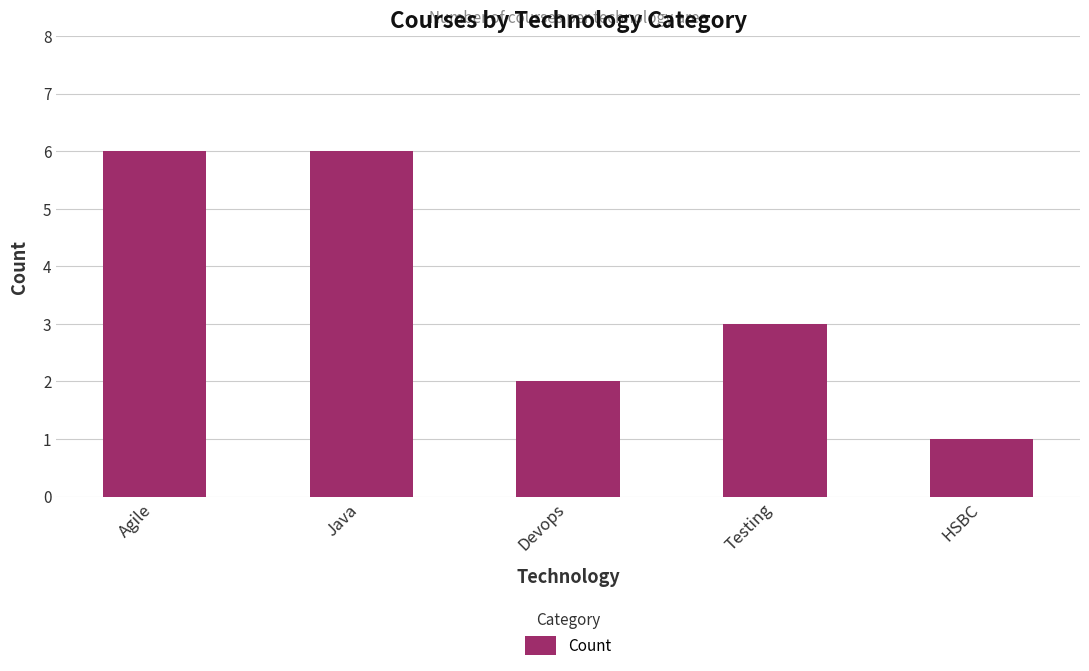

What is the change in value from Java to HSBC?

-5